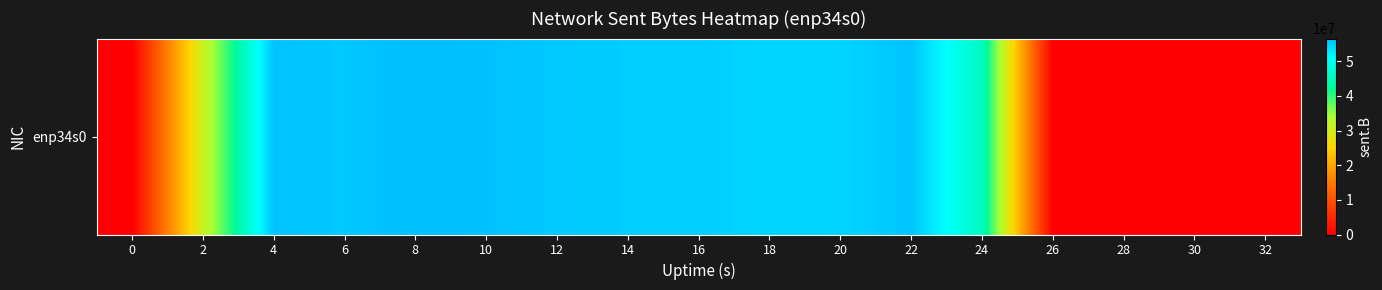

Rank the categories by value from highest to lowest.

8, 10, 4, 22, 6, 12, 14, 16, 20, 18, 24, 2, 0, 26, 28, 30, 32